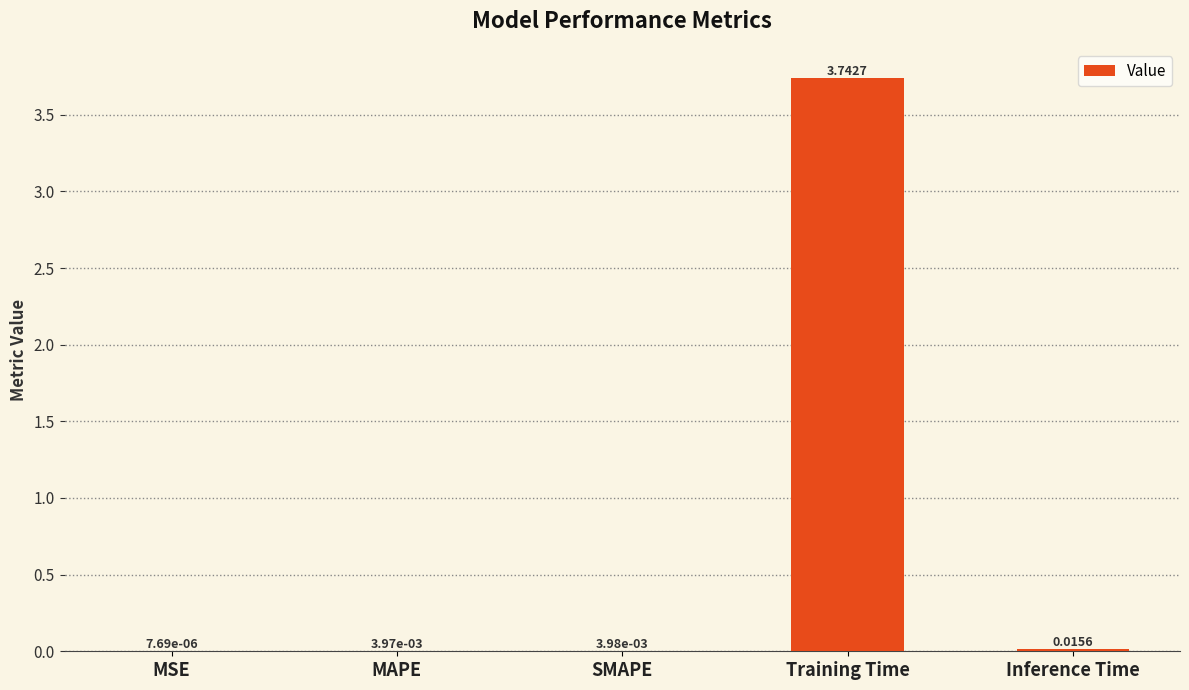

Which category has the highest value across all series?

Training Time